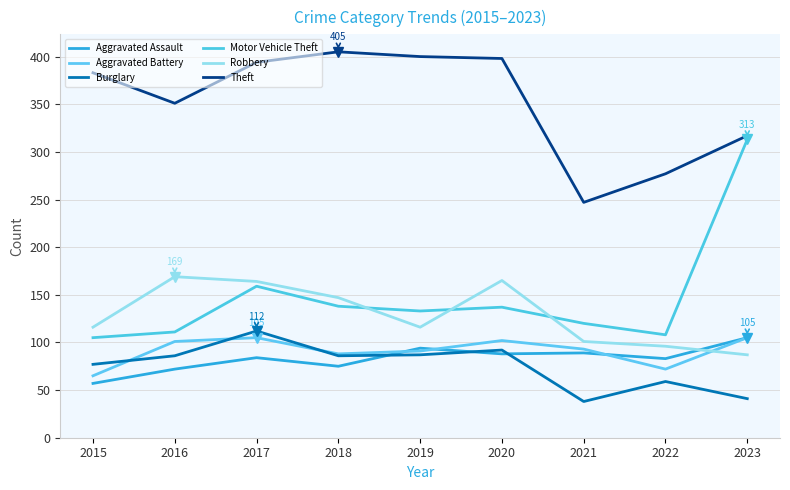

True or false: Aggravated Battery and Motor Vehicle Theft cross at least once.

False